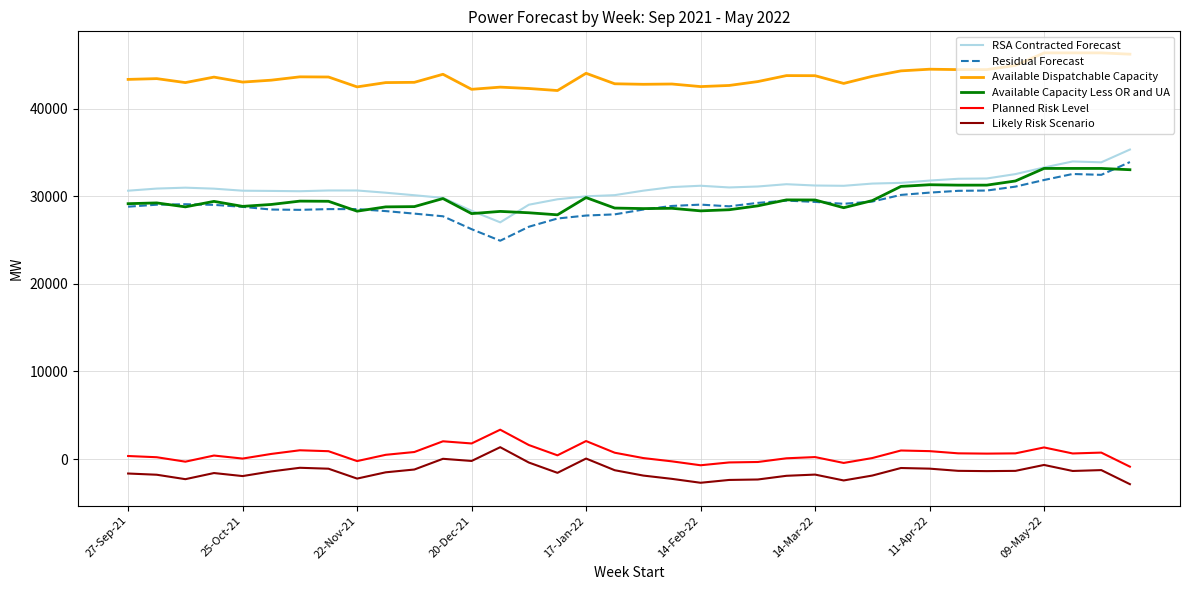

What is the greatest value displayed?

46401